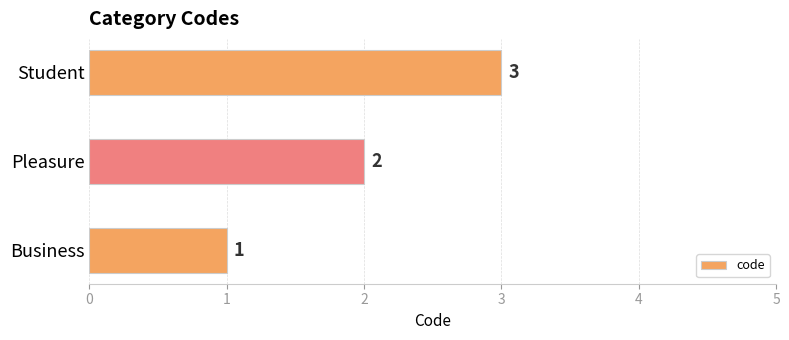

What is the difference between the maximum and minimum values?

2